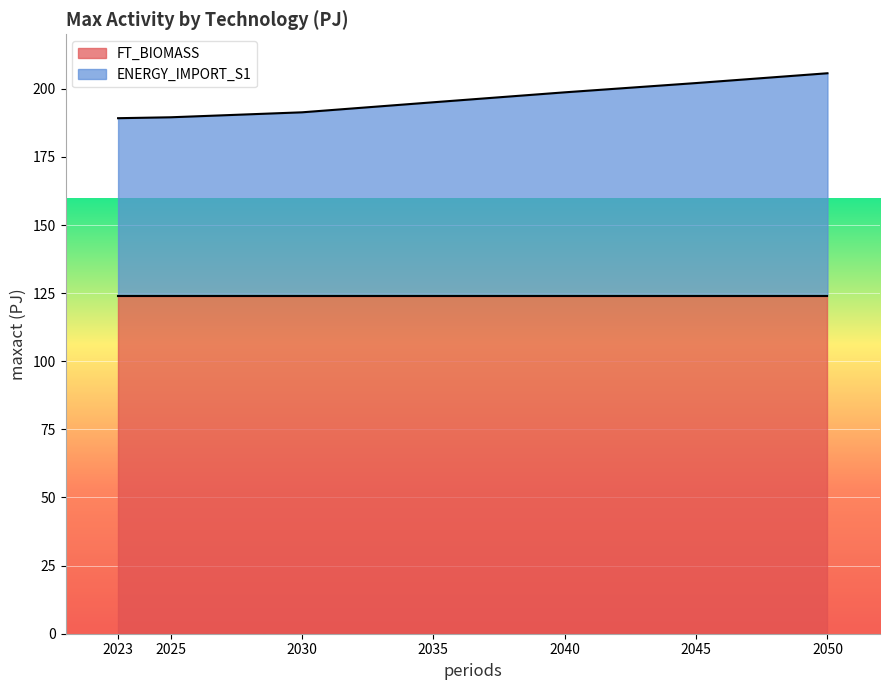

The value at 2050 is 89.4. True or false?

False